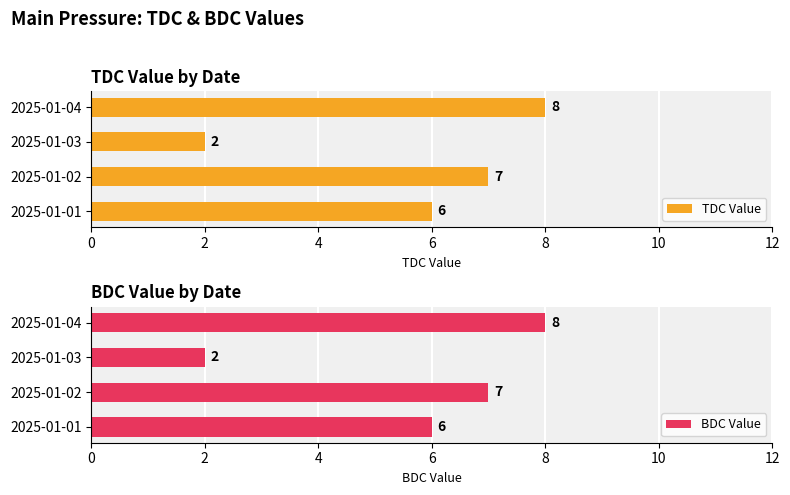

At which label does TDC Value reach its minimum?

2025-01-03